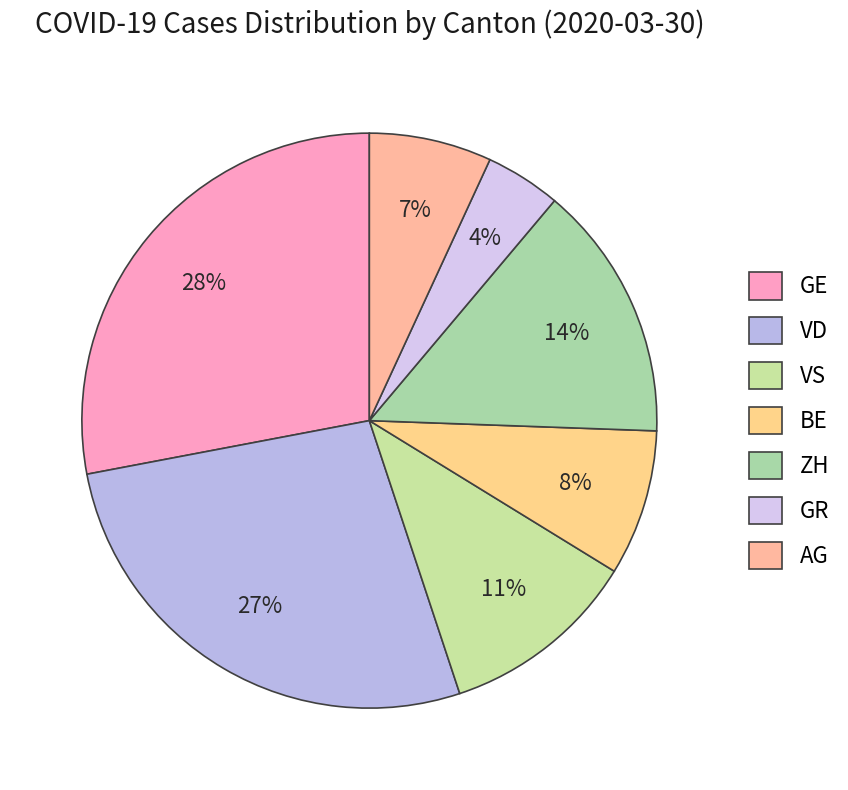

Is there any slice that represents more than half of the pie?

No